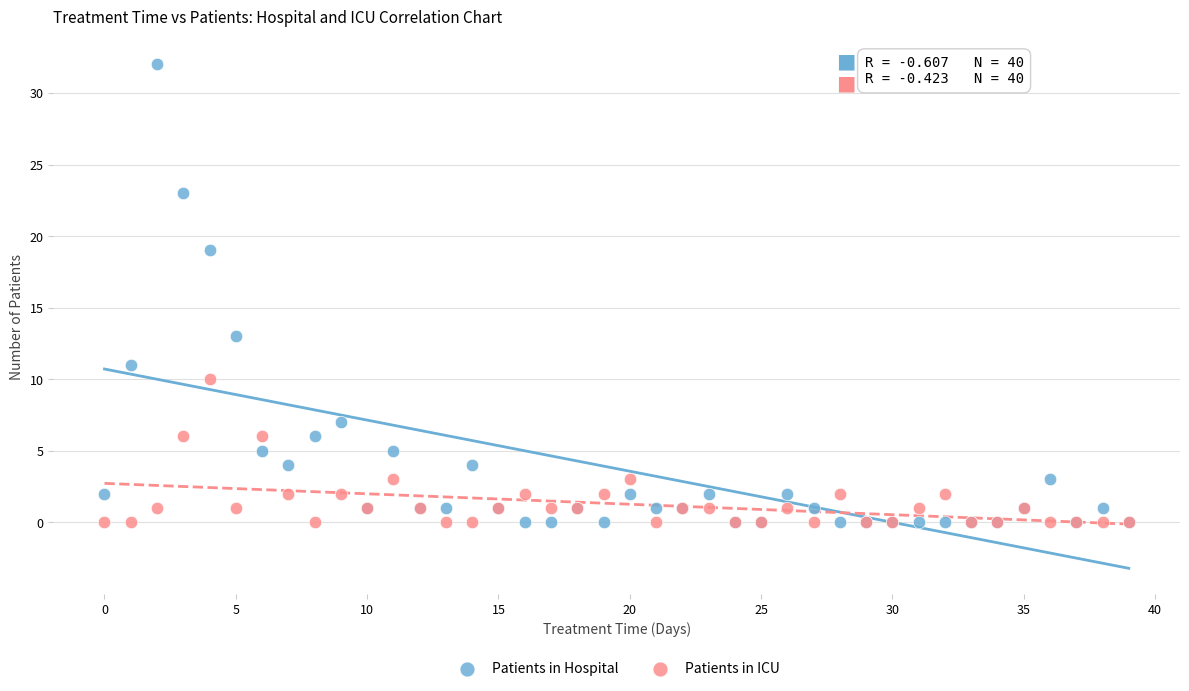

What are all the series names shown in the legend?

Patients in Hospital, Patients in ICU